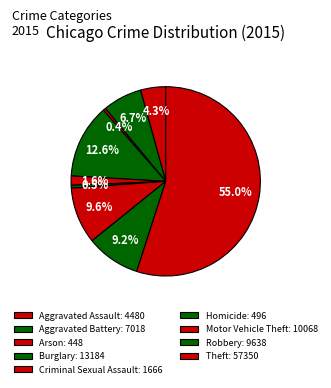

How many segments does this pie chart have?

9